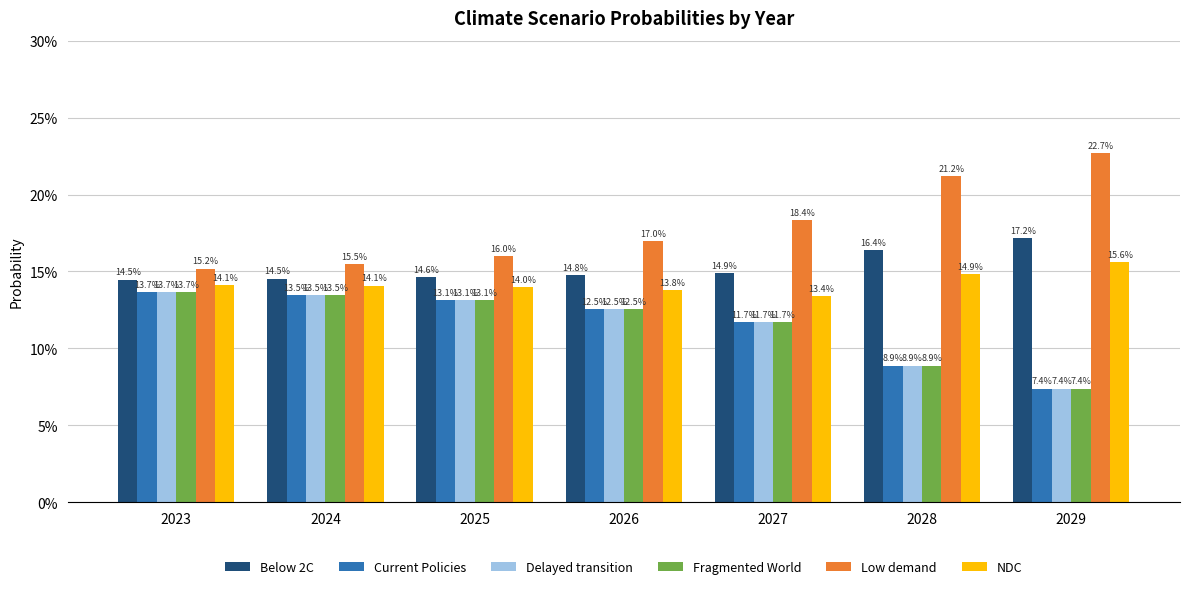

Reading right to left, what are all the values shown in this chart?

Below 2C: 2029=0.2	2028=0.2	2027=0.1	2026=0.1	2025=0.1	2024=0.1	2023=0.1
Current Policies: 2029=0.1	2028=0.1	2027=0.1	2026=0.1	2025=0.1	2024=0.1	2023=0.1
Delayed transition: 2029=0.1	2028=0.1	2027=0.1	2026=0.1	2025=0.1	2024=0.1	2023=0.1
Fragmented World: 2029=0.1	2028=0.1	2027=0.1	2026=0.1	2025=0.1	2024=0.1	2023=0.1
Low demand: 2029=0.2	2028=0.2	2027=0.2	2026=0.2	2025=0.2	2024=0.2	2023=0.2
NDC: 2029=0.2	2028=0.1	2027=0.1	2026=0.1	2025=0.1	2024=0.1	2023=0.1